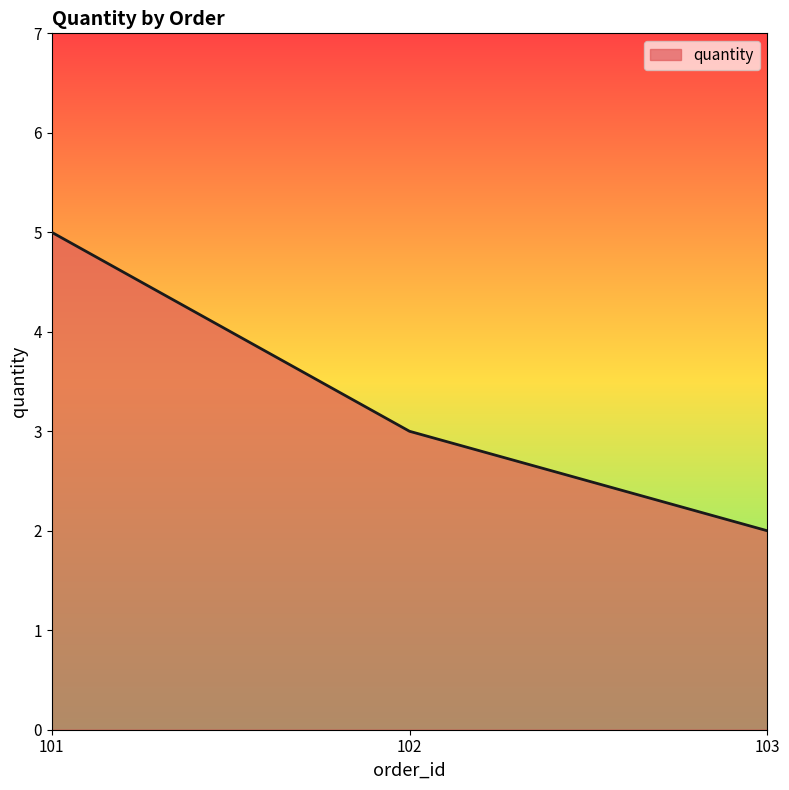

Count the number of categories in the chart.

3